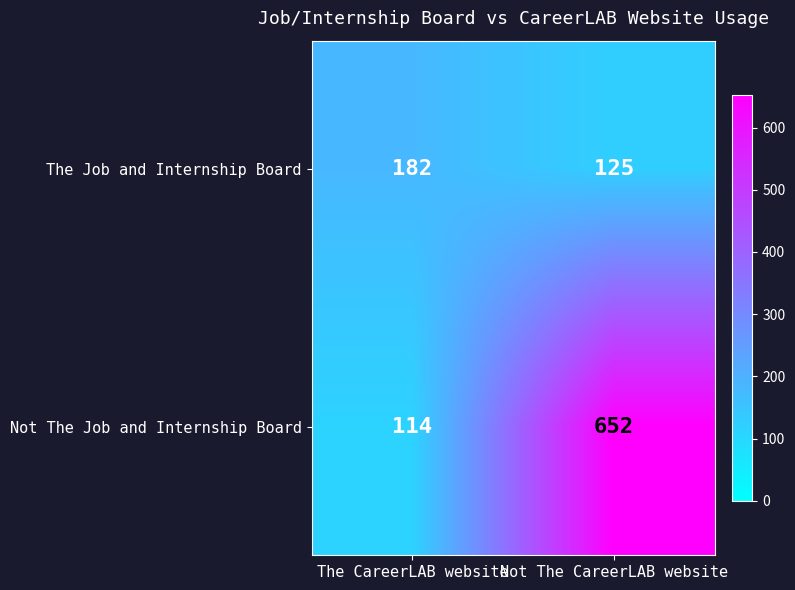

What is the difference between the highest and lowest values at Not The CareerLAB website?

527